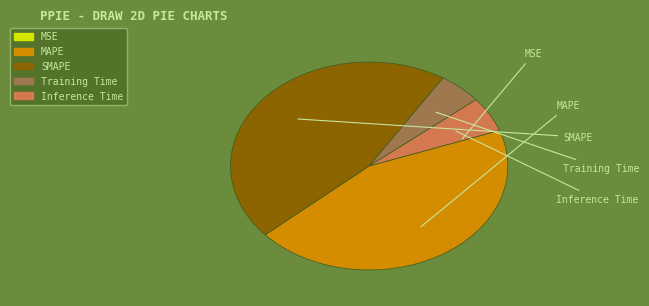

To the nearest percent, what percentage of the pie is Inference Time?

5%